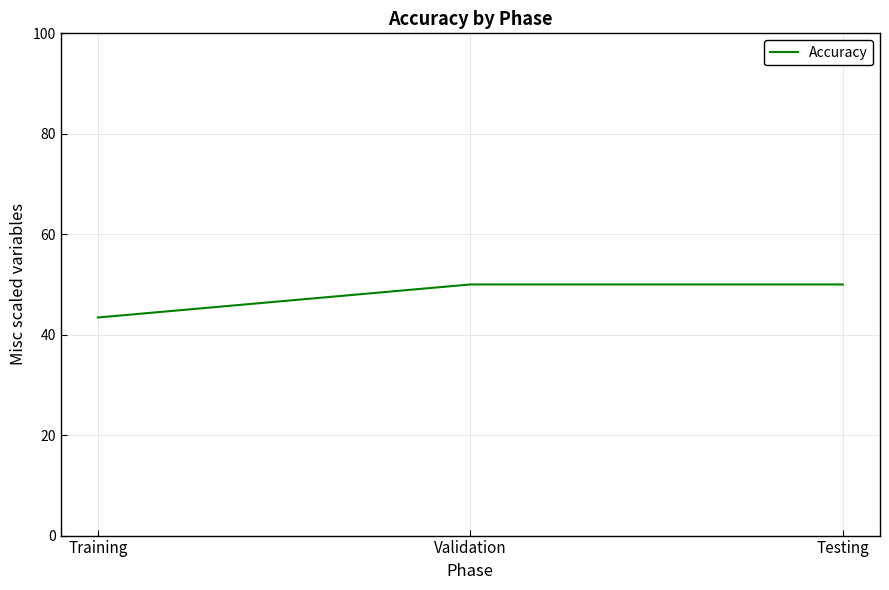

The chart shows a value of 50.0 at Testing. True or false?

True